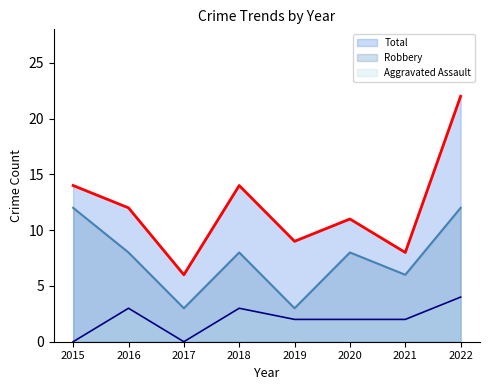

True or false: Aggravated Assault and Robbery intersect in this chart.

False